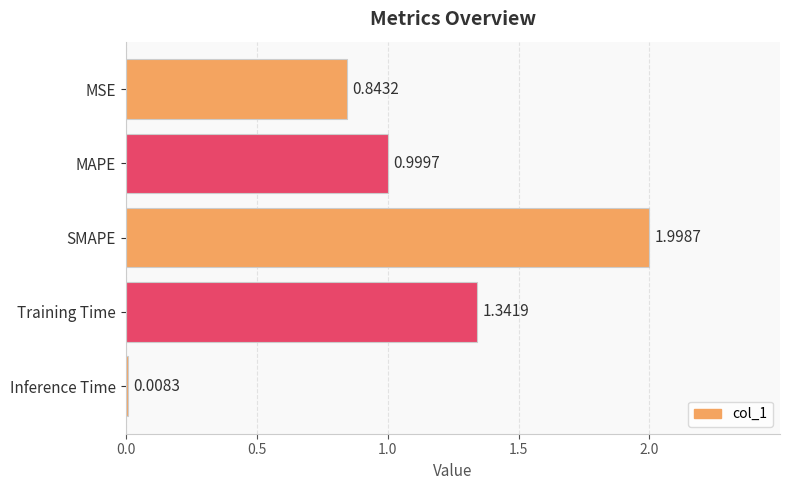

What is the label of the 5th bar from the top?

Inference Time